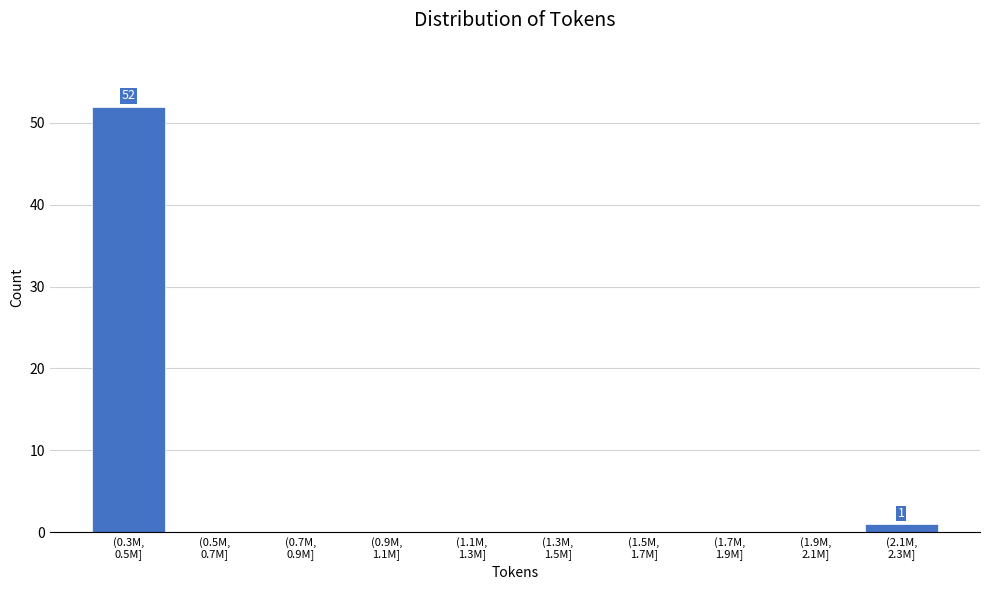

What is the greatest value displayed?

52